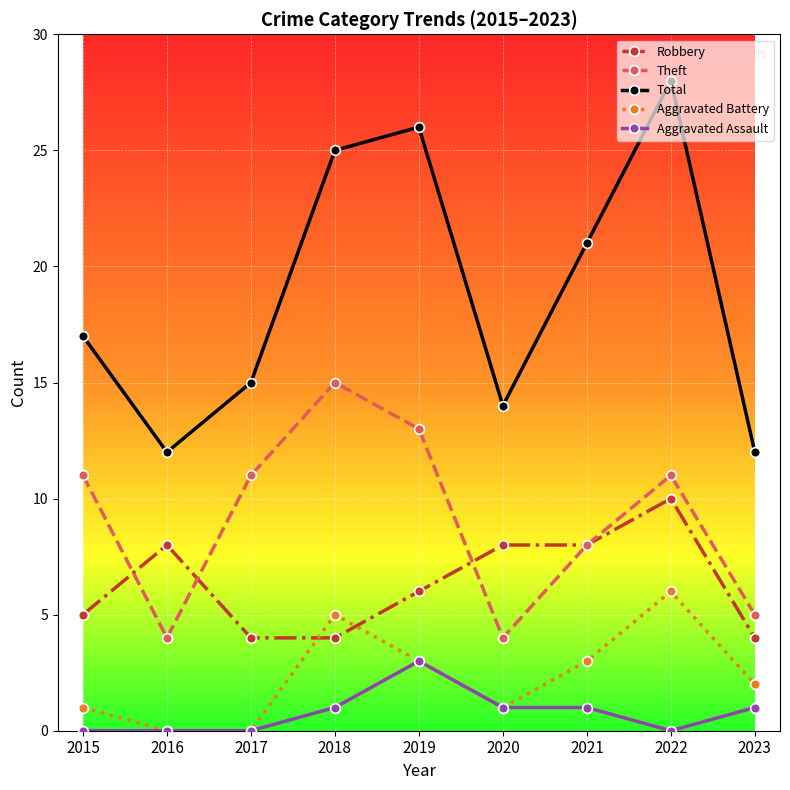

In Theft, how many points are lower than both neighbors (excluding endpoints)?

2